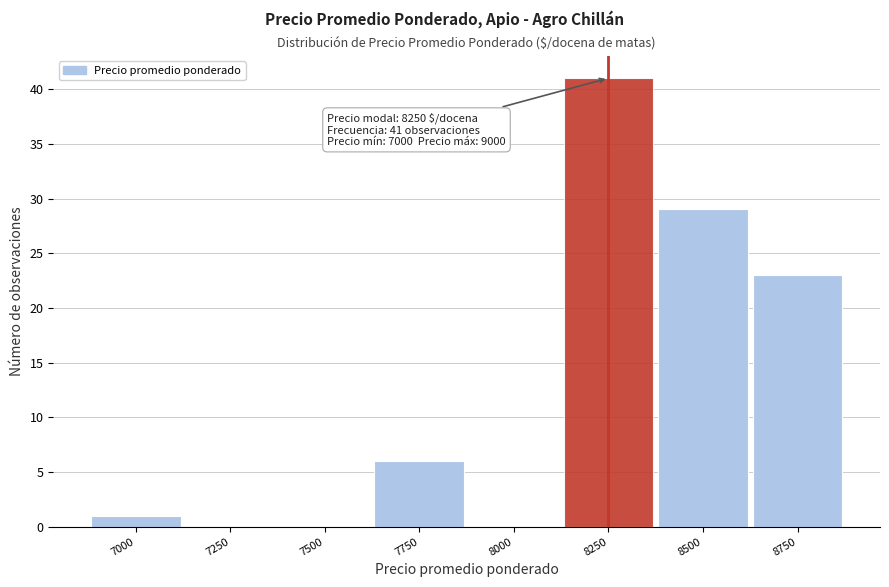

Reading left to right, transcribe all the data shown in this chart.

7000=1	7250=0	7500=0	7750=6	8000=0	8250=41	8500=29	8750=23